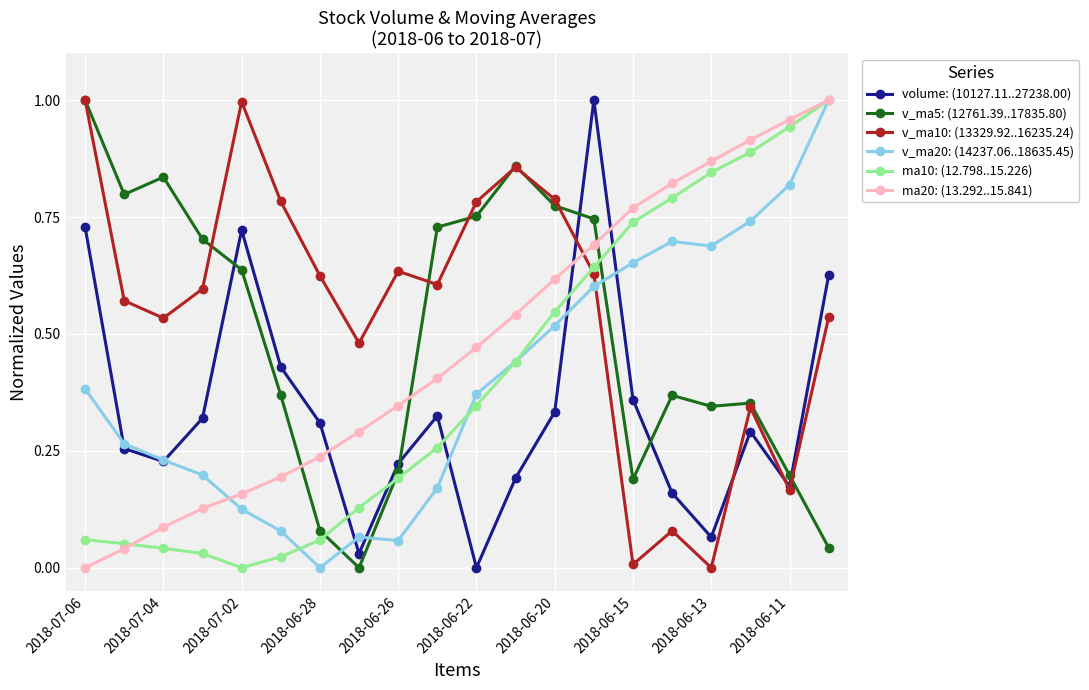

How many categories are shown in the chart?

20